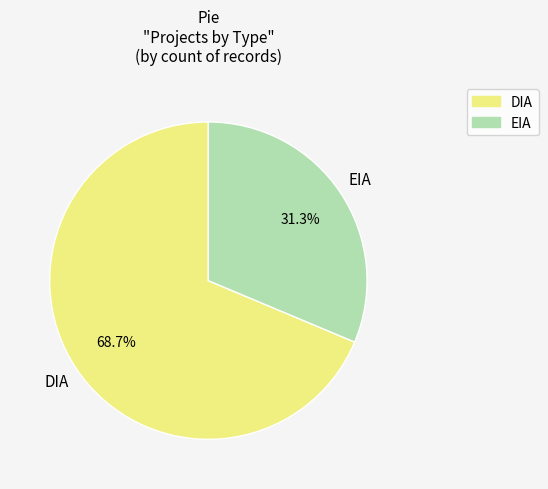

How many slices are in this pie chart?

2